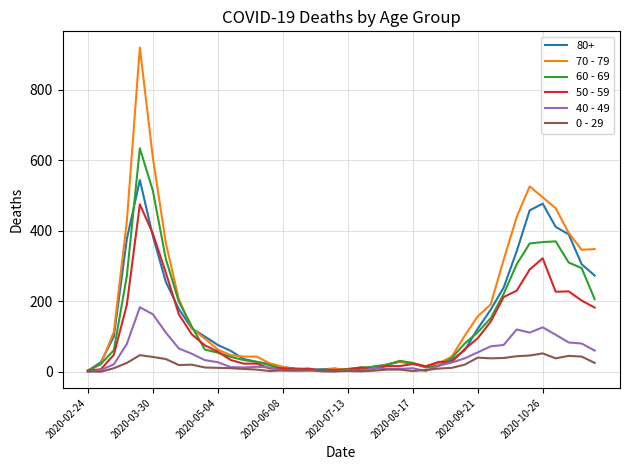

Which series has the largest range (max minus min)?

70 - 79